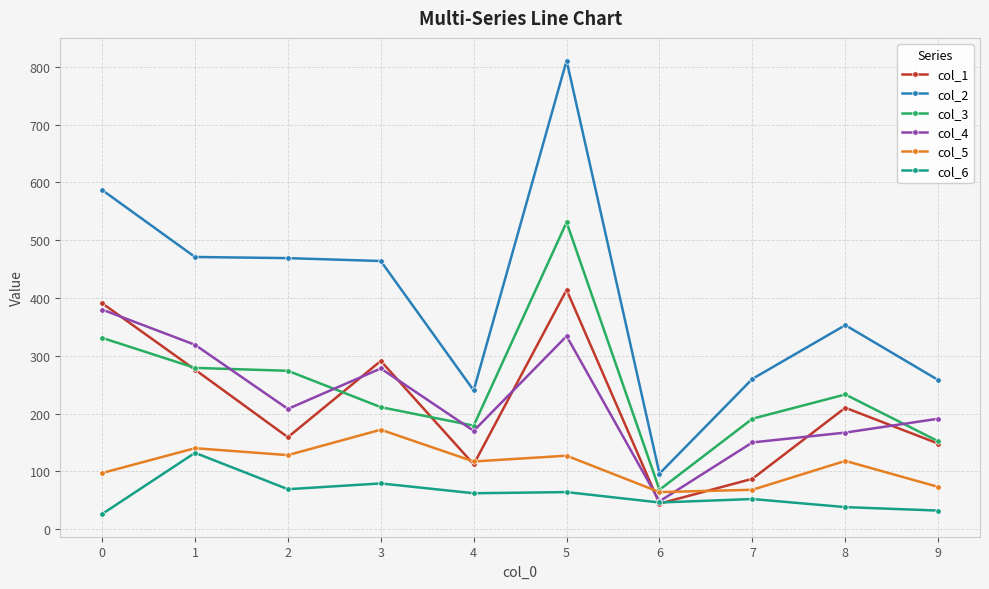

How many categories are shown in the chart?

10